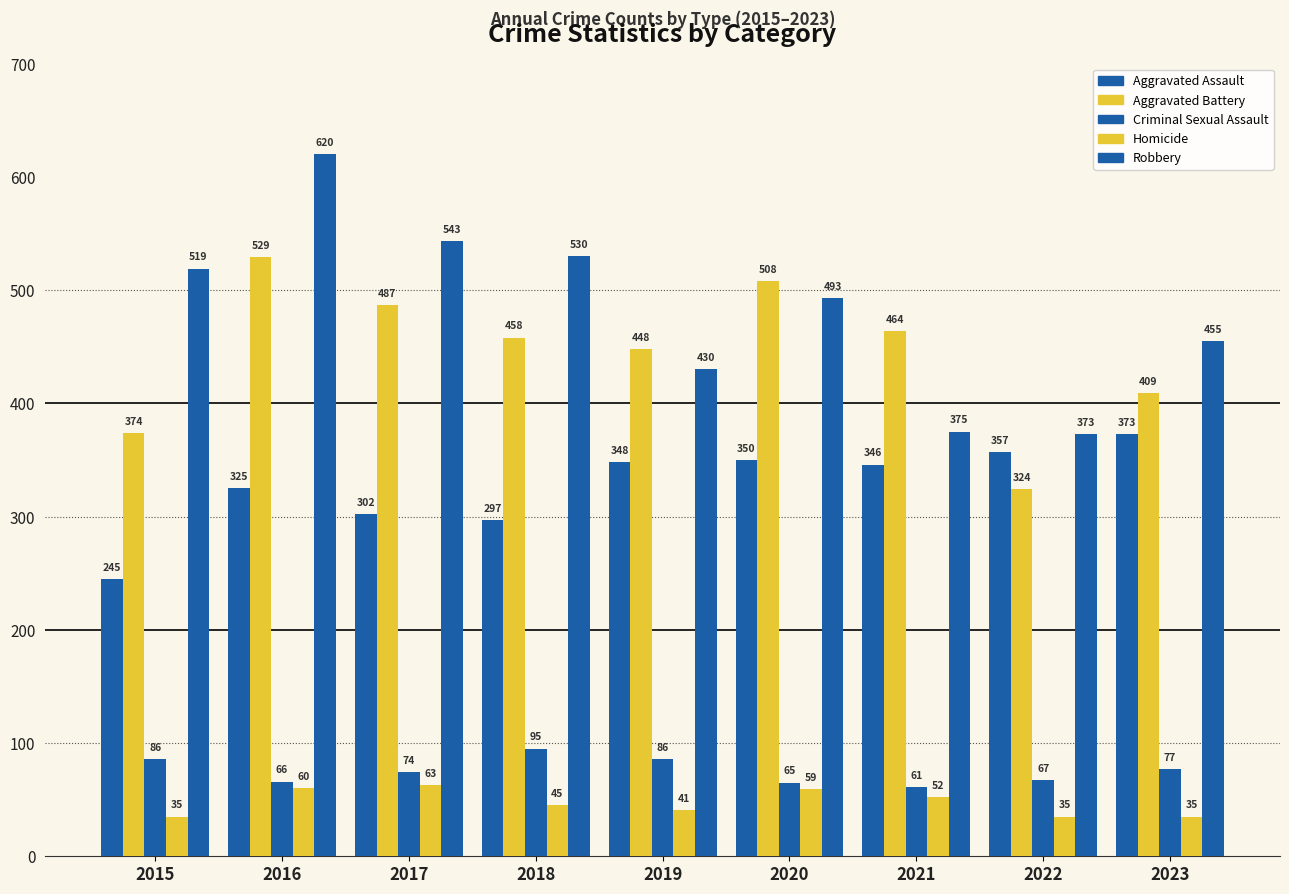

Read the Aggravated Battery value at 2023, to the nearest 5.

410